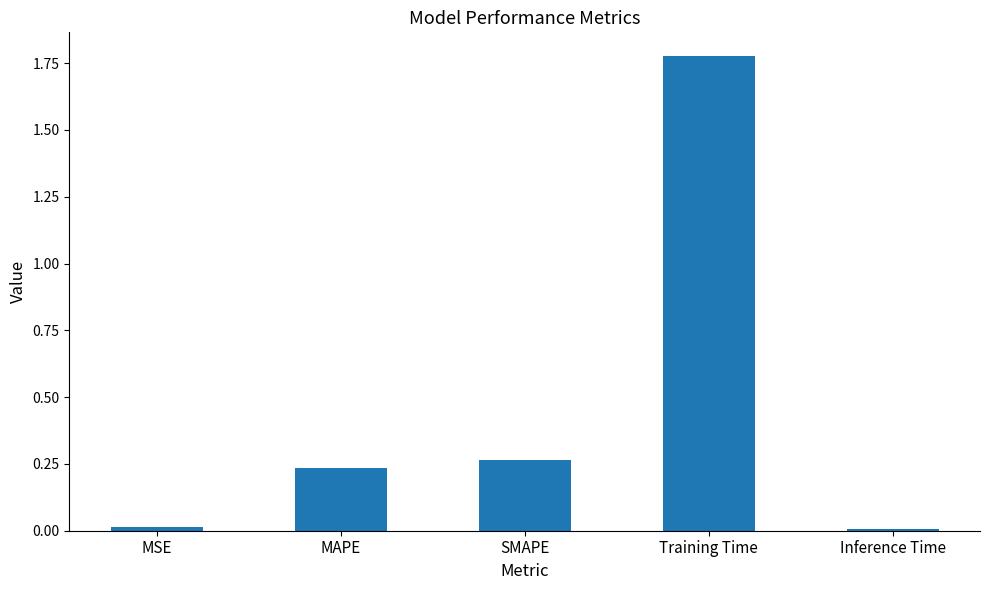

Is it true that the value at MAPE is 0.4?

False